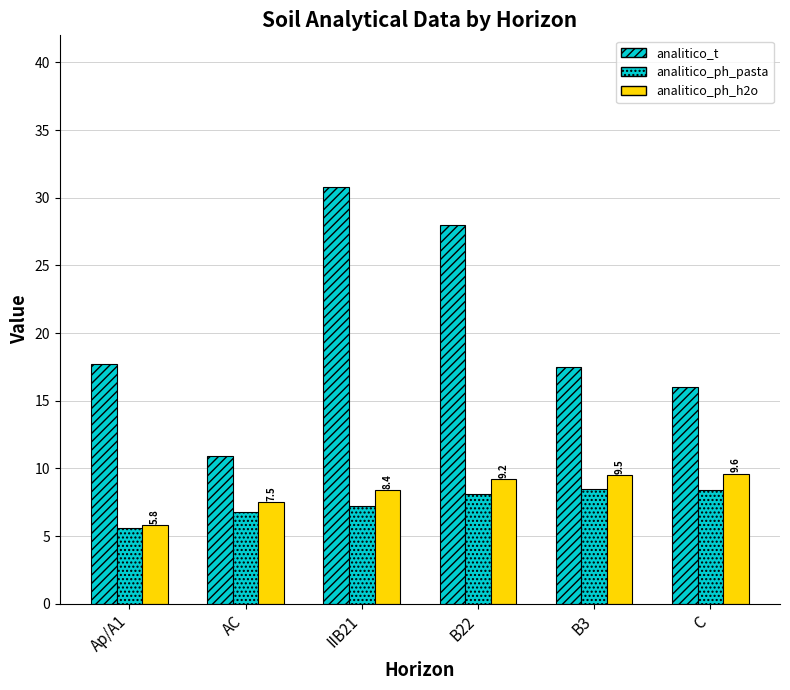

The analitico_ph_h2o series shows 9.2 at B22. True or false?

True